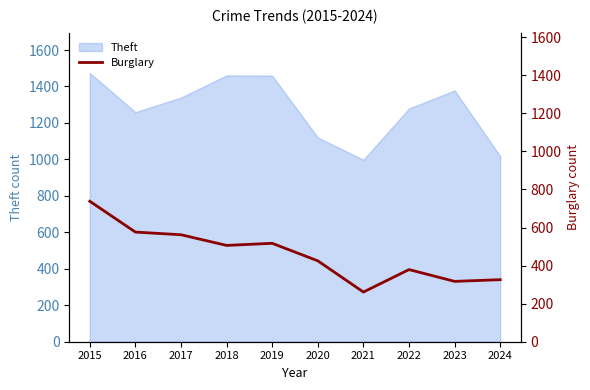

What is the highest value of the Theft series?

1474